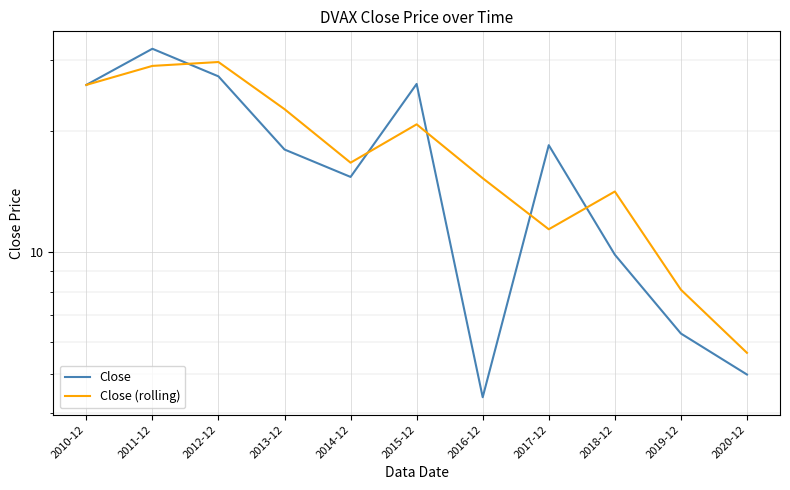

The Close series shows 2.5 at 2019-12. True or false?

False